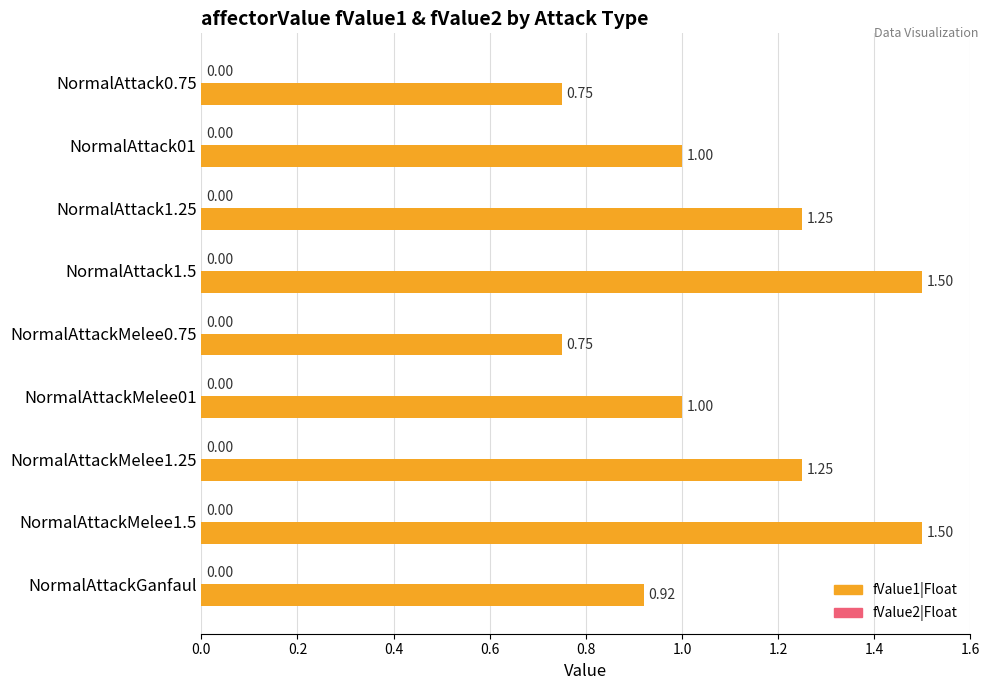

What is the change in value from NormalAttackMelee0.75 to NormalAttackMelee1.25?

+0.5